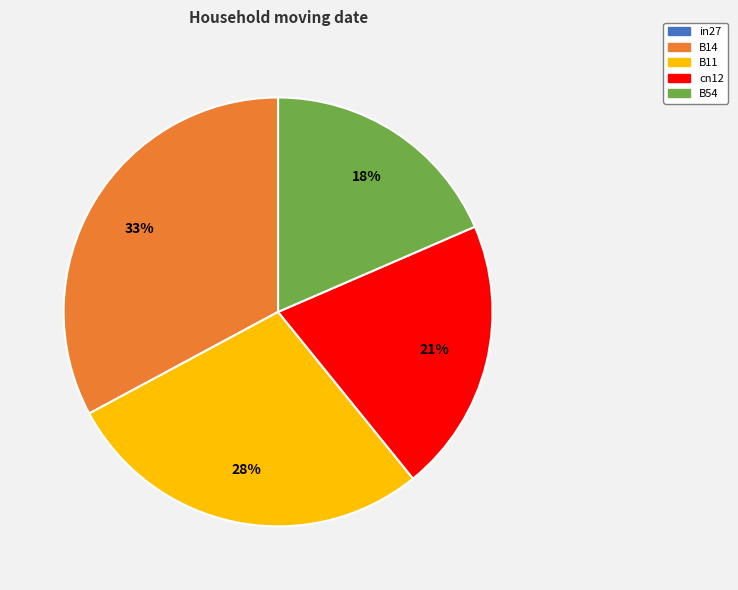

To the nearest percent, what is the difference between the largest and smallest slice percentages?

33%